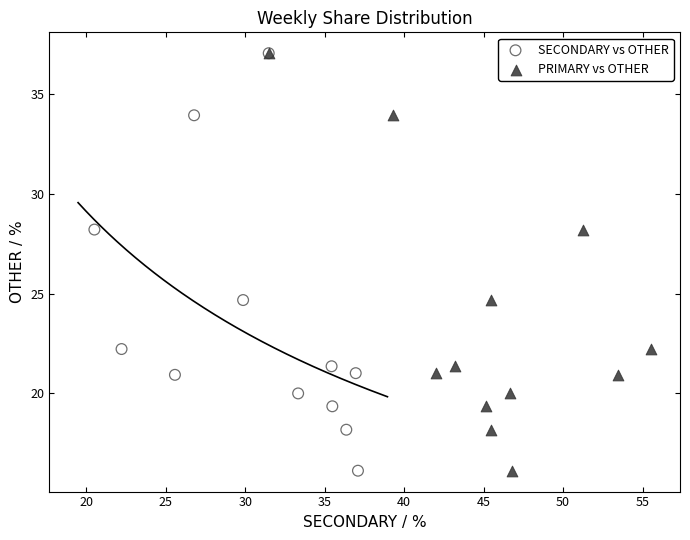

What are all the series names shown in the legend?

SECONDARY vs OTHER, PRIMARY vs OTHER